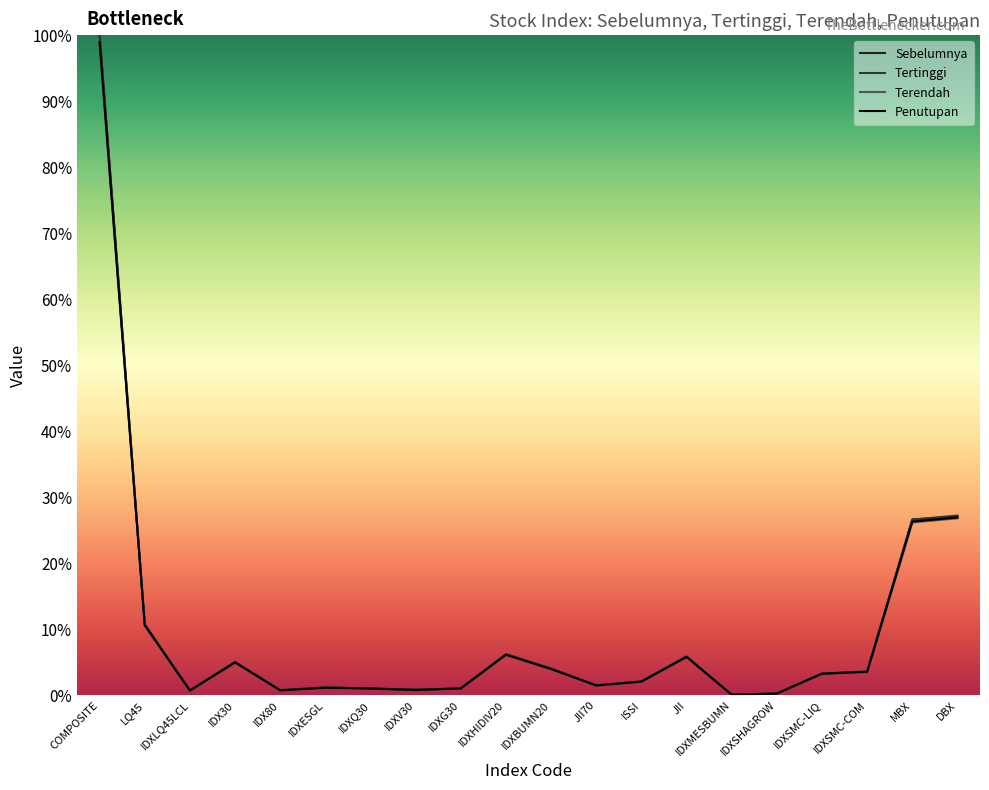

Count the number of categories in the chart.

20